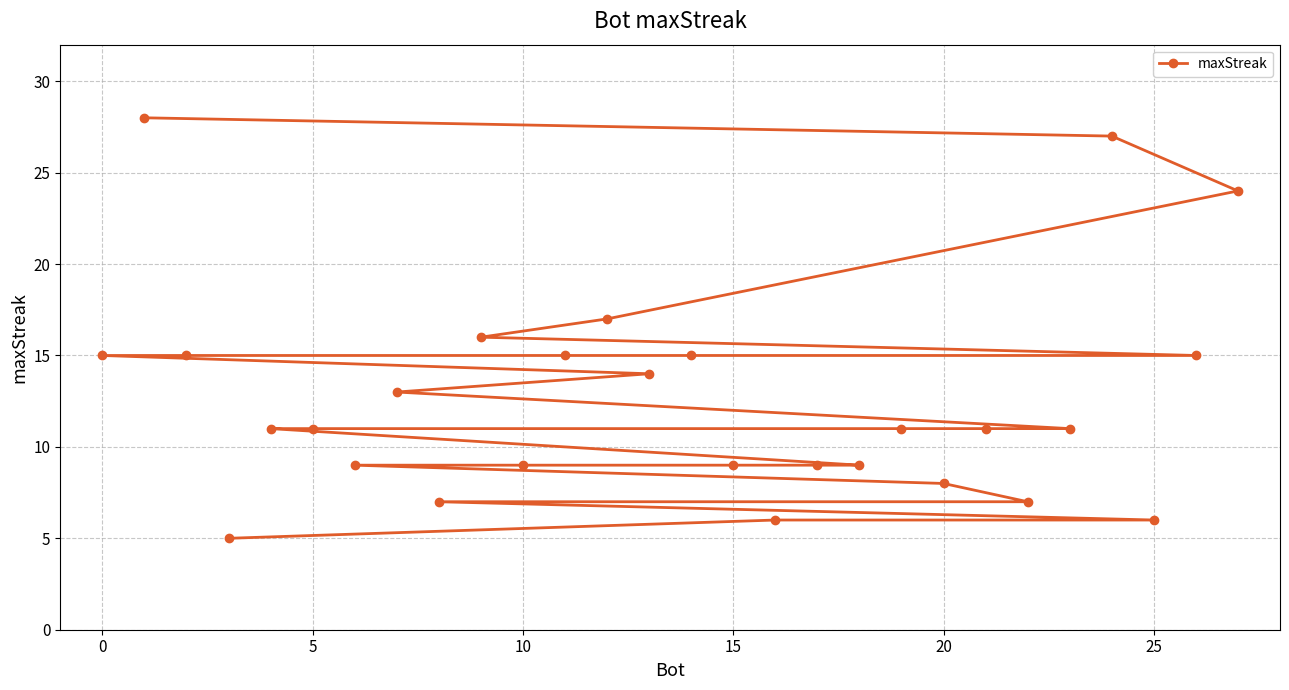

What is the average value?

13